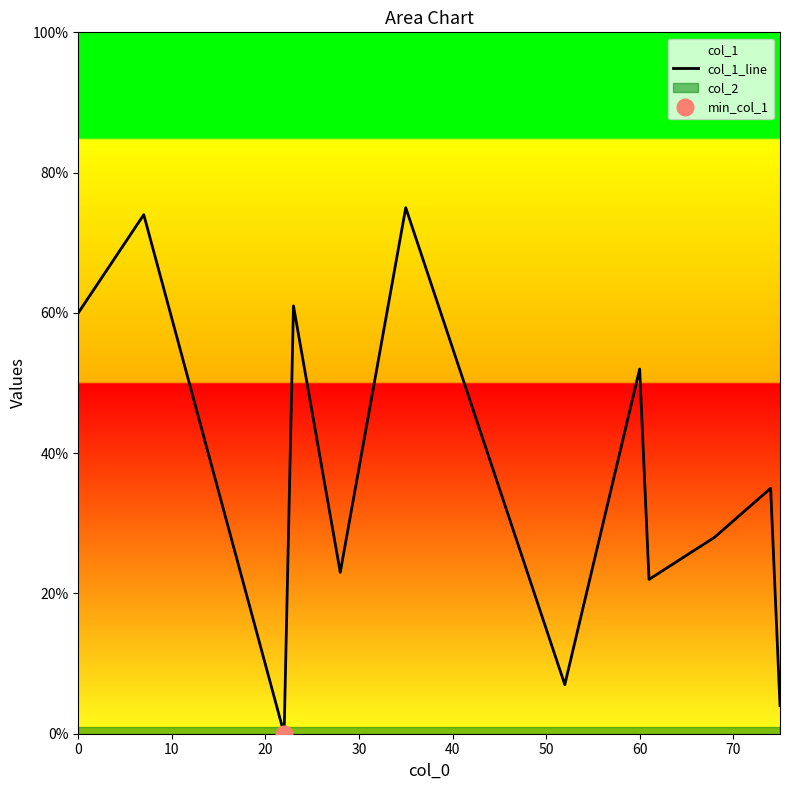

What is the maximum value shown in the chart?

75